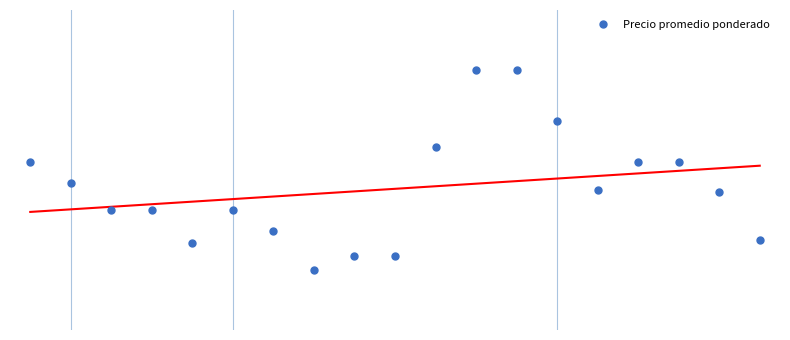

What is the value of the 18th point from the left?

275